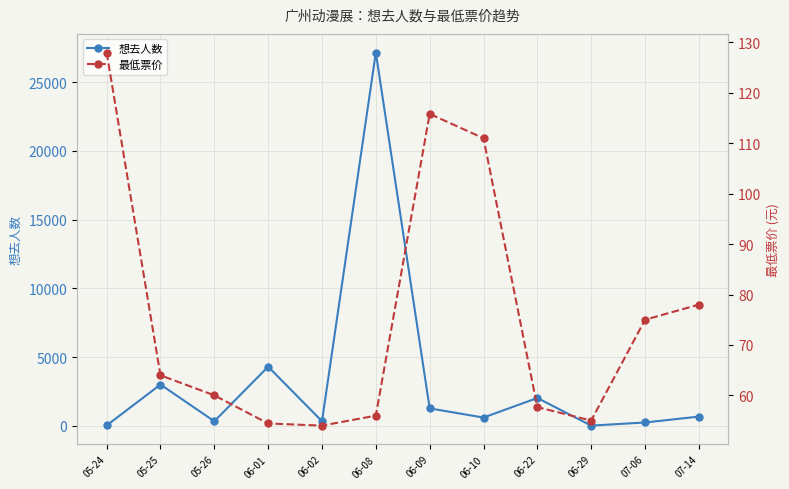

How many values in the 想去人数 series exceed 671?

5